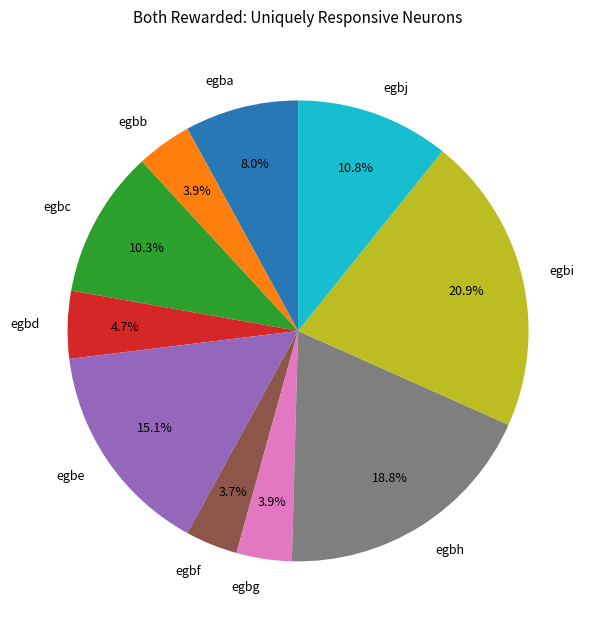

What is the largest slice in the pie chart?

egbi